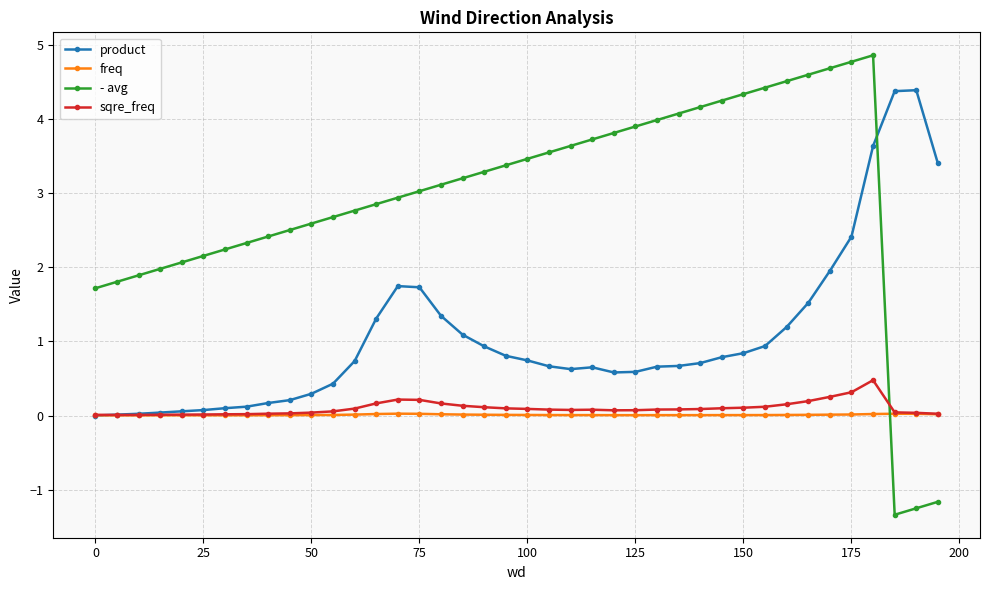

Rank the series by their maximum value, from highest to lowest.

- avg, product, sqre_freq, freq